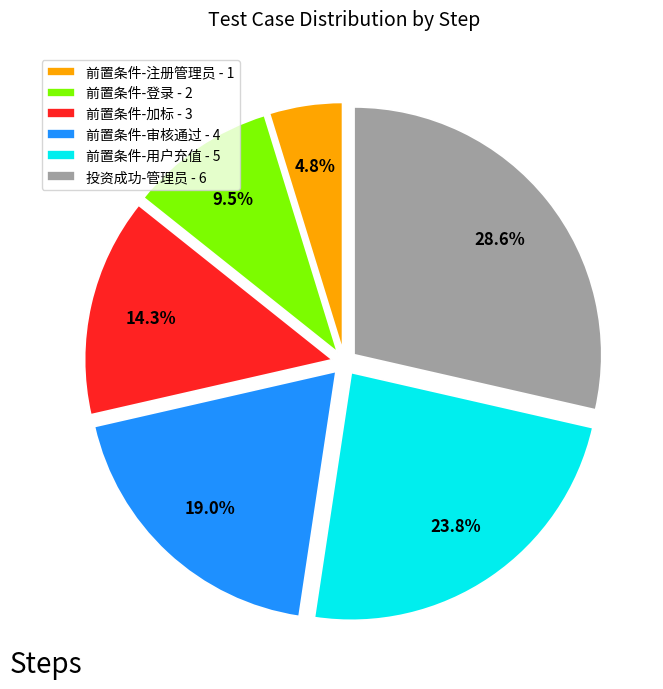

What is the largest slice in the pie chart?

投资成功-管理员